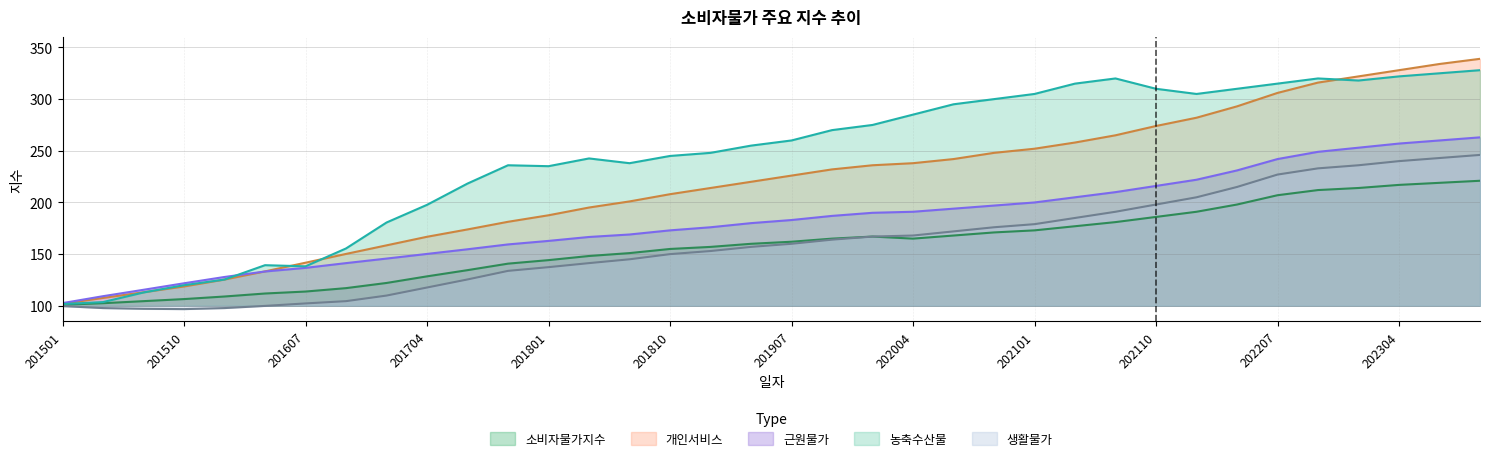

What is the value of the 생활물가 point at the 3rd from the left?

97.1